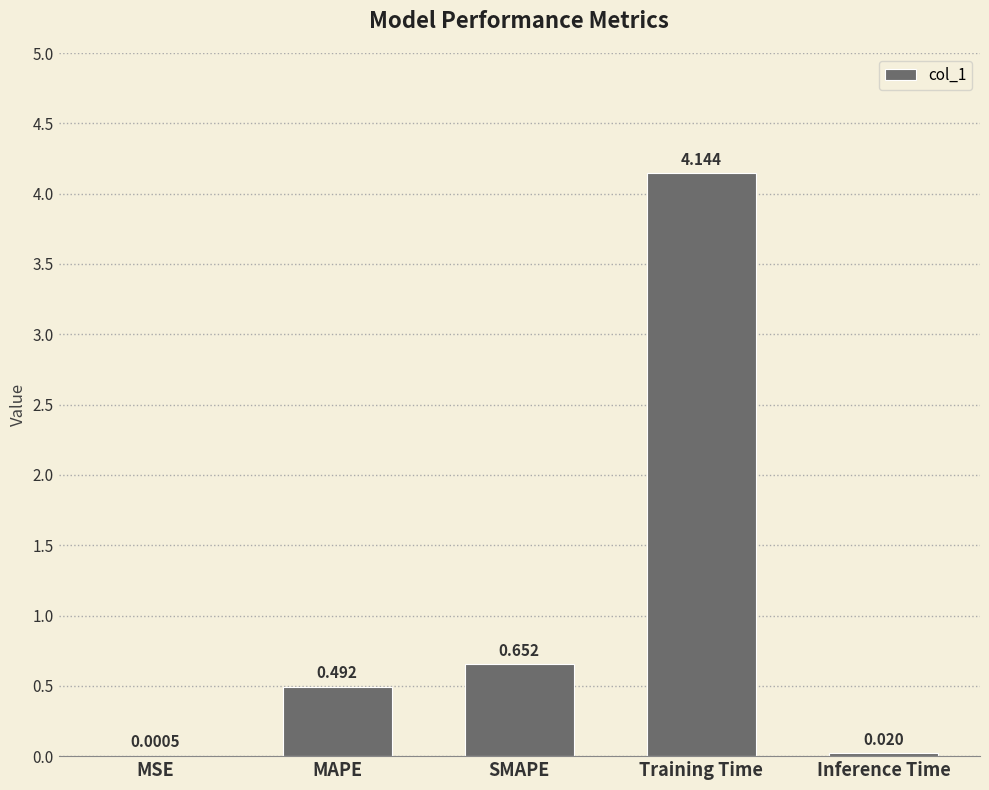

At which label is the value closest to 2?

SMAPE